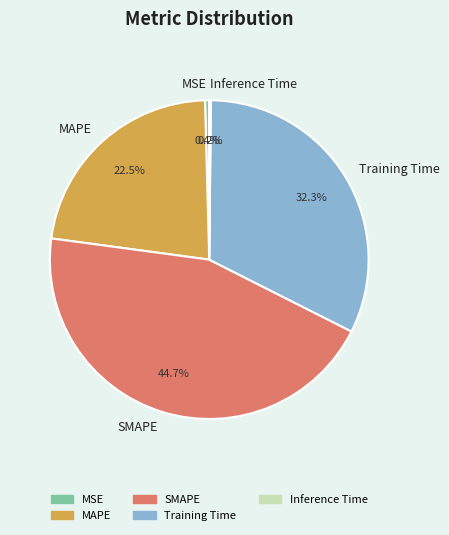

Which category has the biggest portion of the pie?

SMAPE